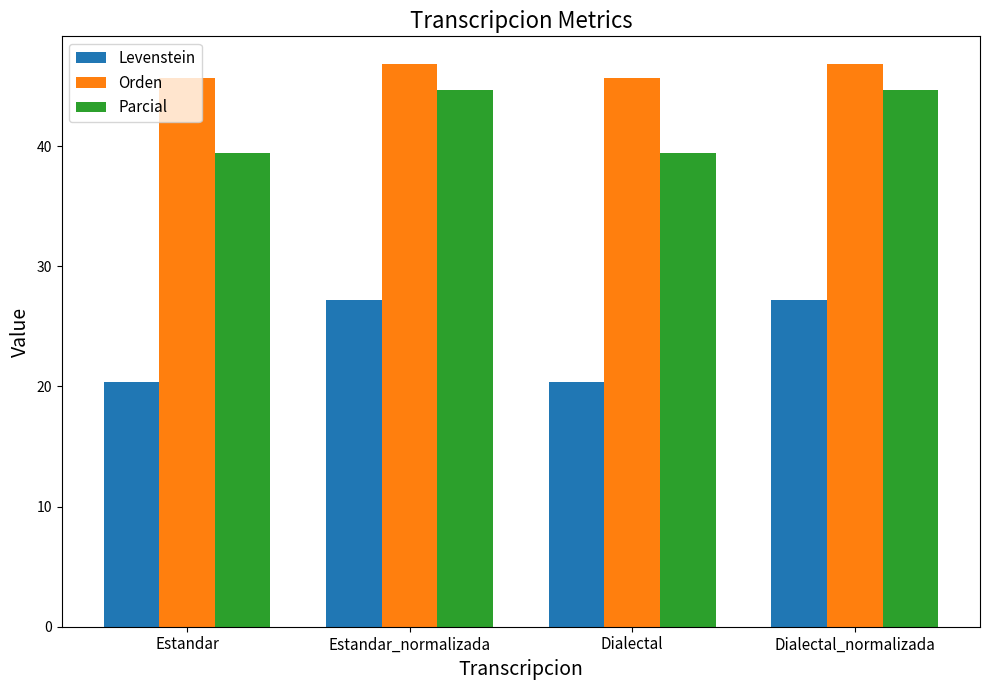

What position from the left is Dialectal?

3